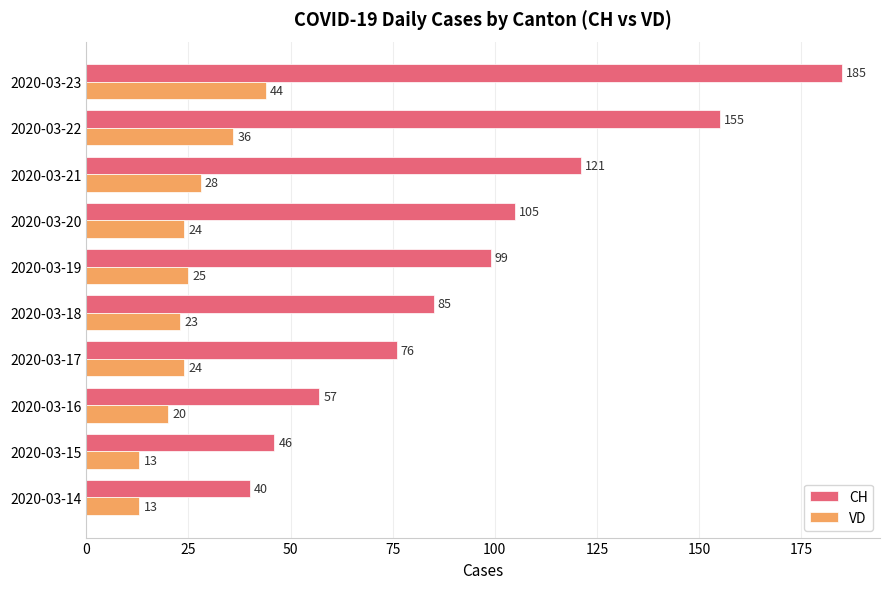

What is the sum of all CH values?

969